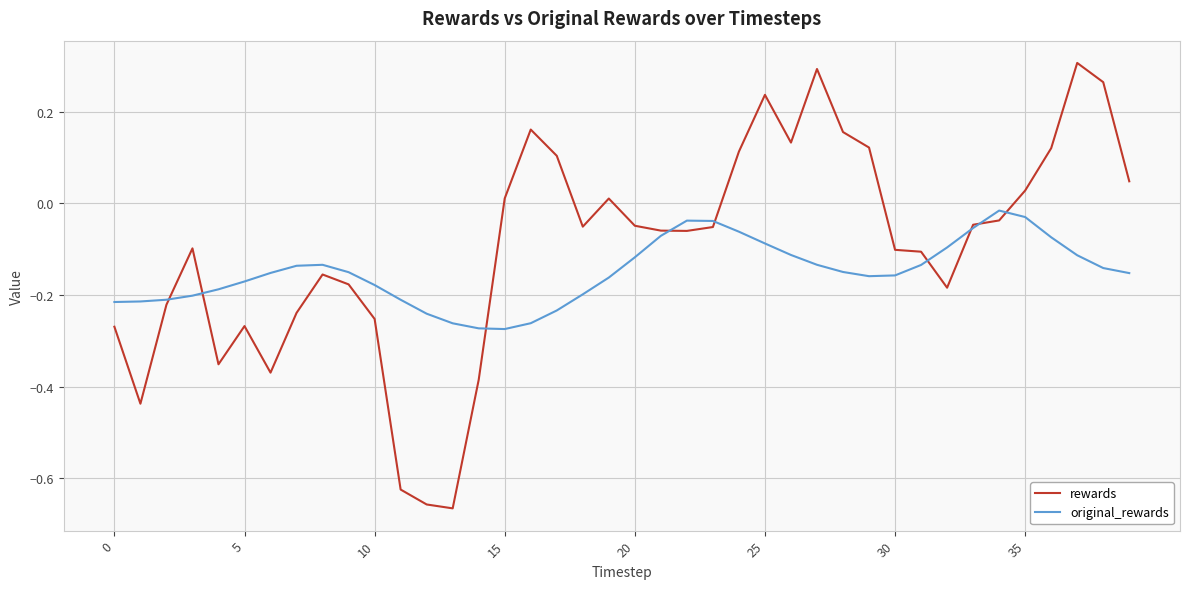

Rank the series by their maximum value, from lowest to highest.

original_rewards, rewards